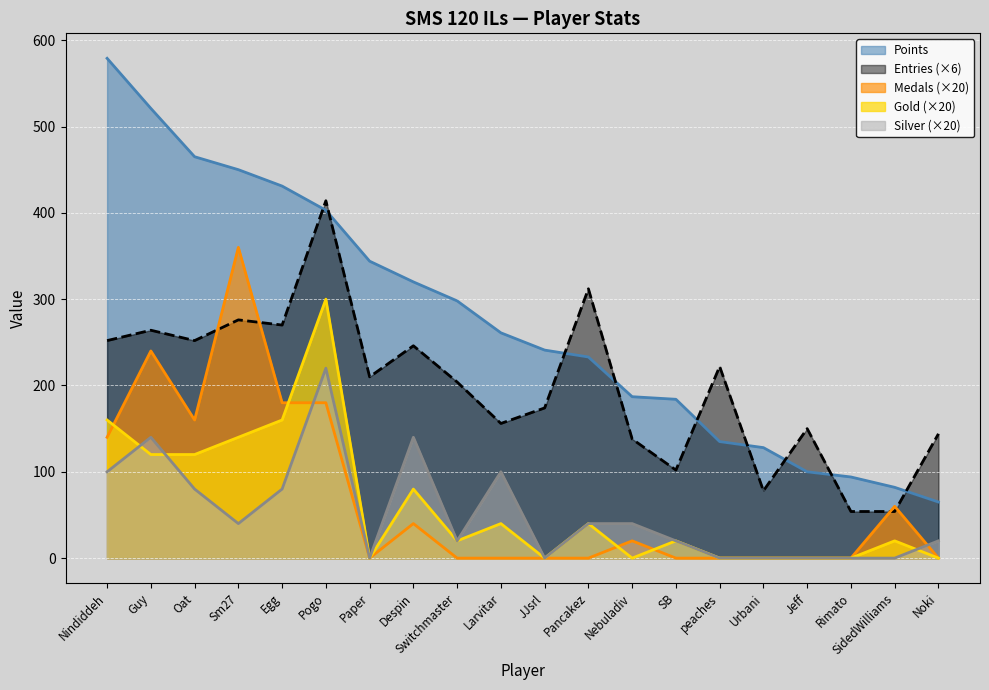

The value of Points at Jeff is 100. True or false?

True